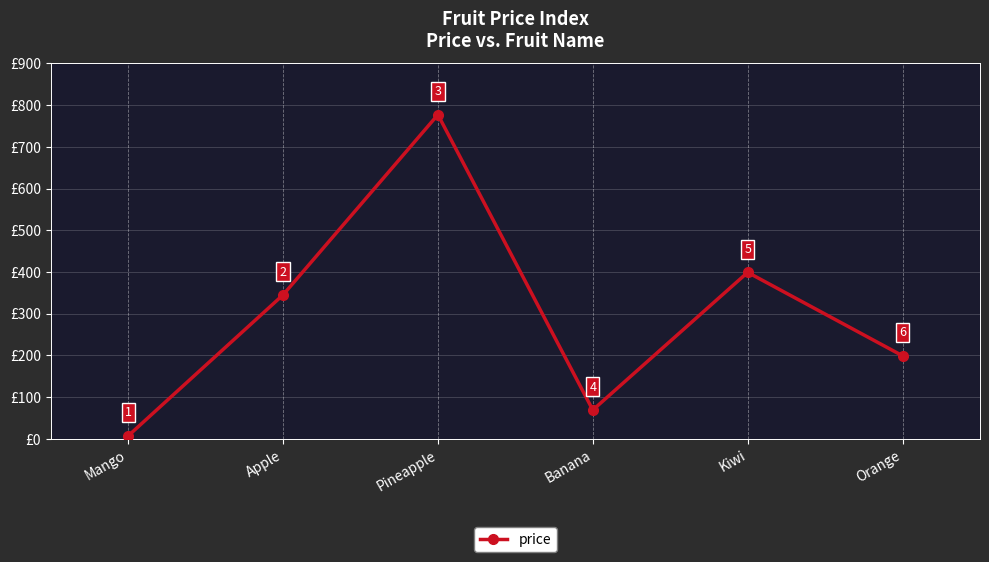

What is the sum of the values at Banana and Kiwi?

468